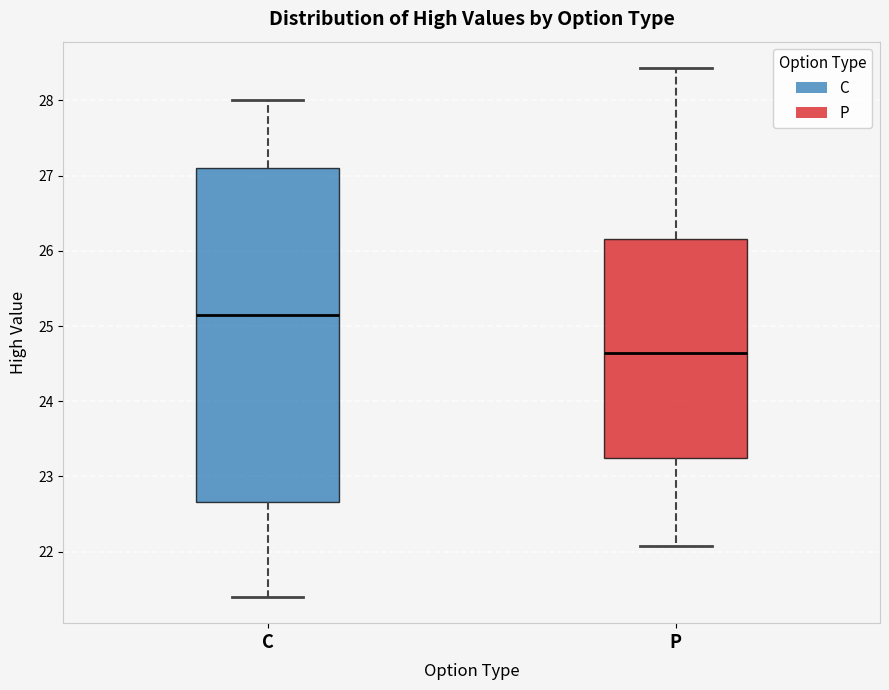

Which box's median line is the lowest?

P